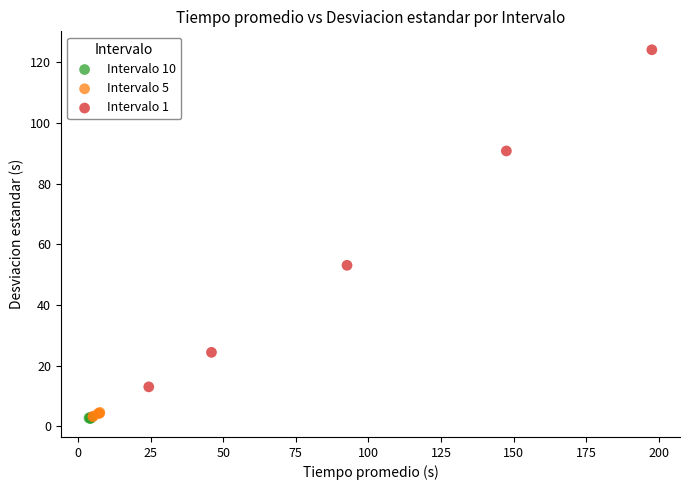

Which series has the widest spread of Y values?

Intervalo 1